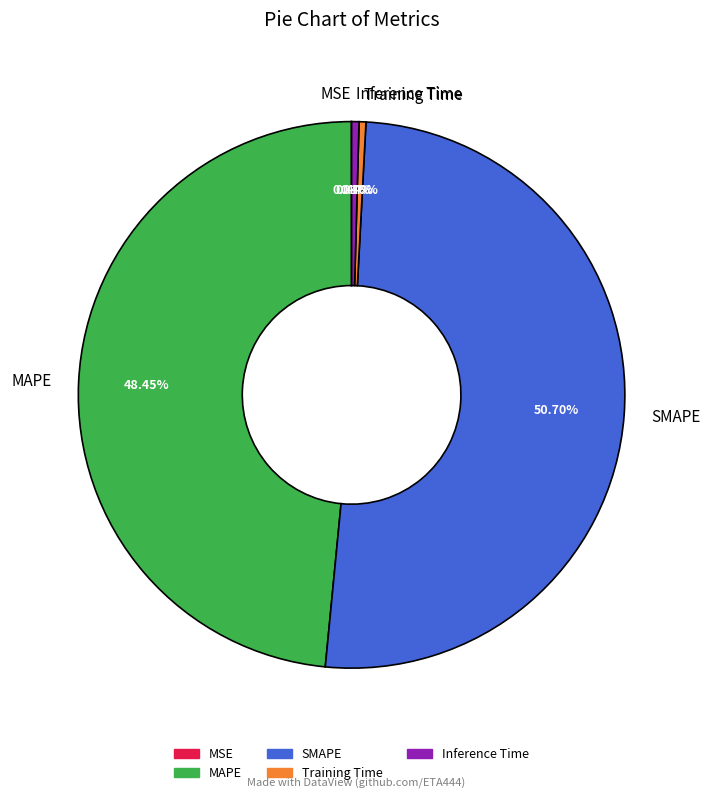

What percentage is NOT represented by MAPE?

51.5%